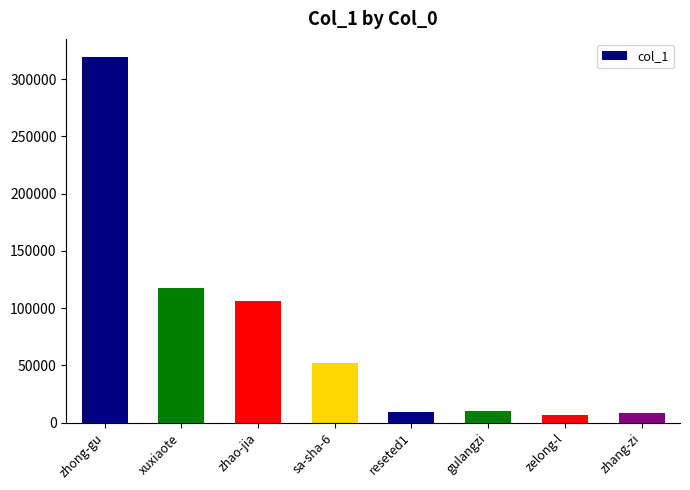

What is the change in value from reseted1 to gulangzi?

+470